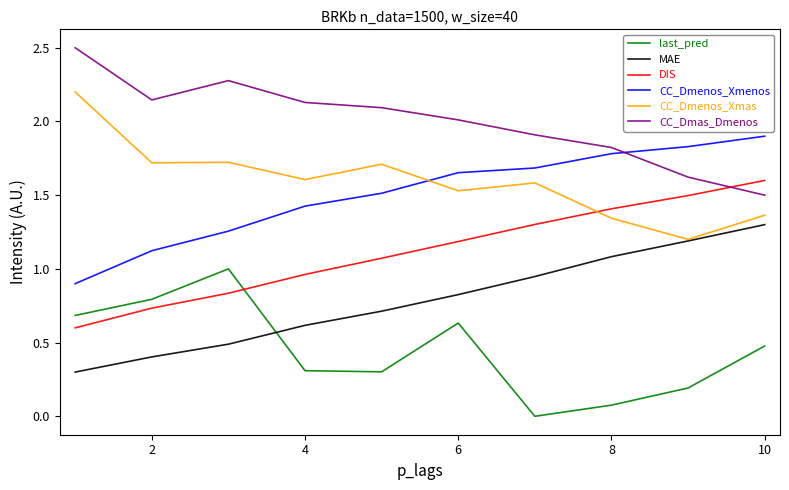

Rank the series by their maximum value, from lowest to highest.

last_pred, MAE, DIS, CC_Dmenos_Xmenos, CC_Dmenos_Xmas, CC_Dmas_Dmenos